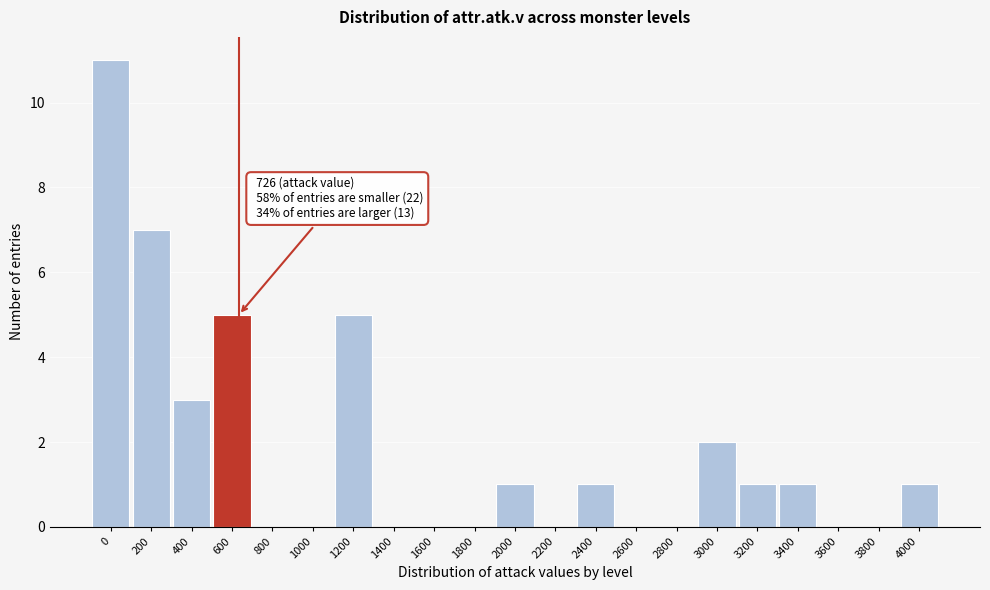

Reading left to right, transcribe all the data shown in this chart.

0=11	200=7	400=3	600=5	800=0	1000=0	1200=5	1400=0	1600=0	1800=0	2000=1	2200=0	2400=1	2600=0	2800=0	3000=2	3200=1	3400=1	3600=0	3800=0	4000=1